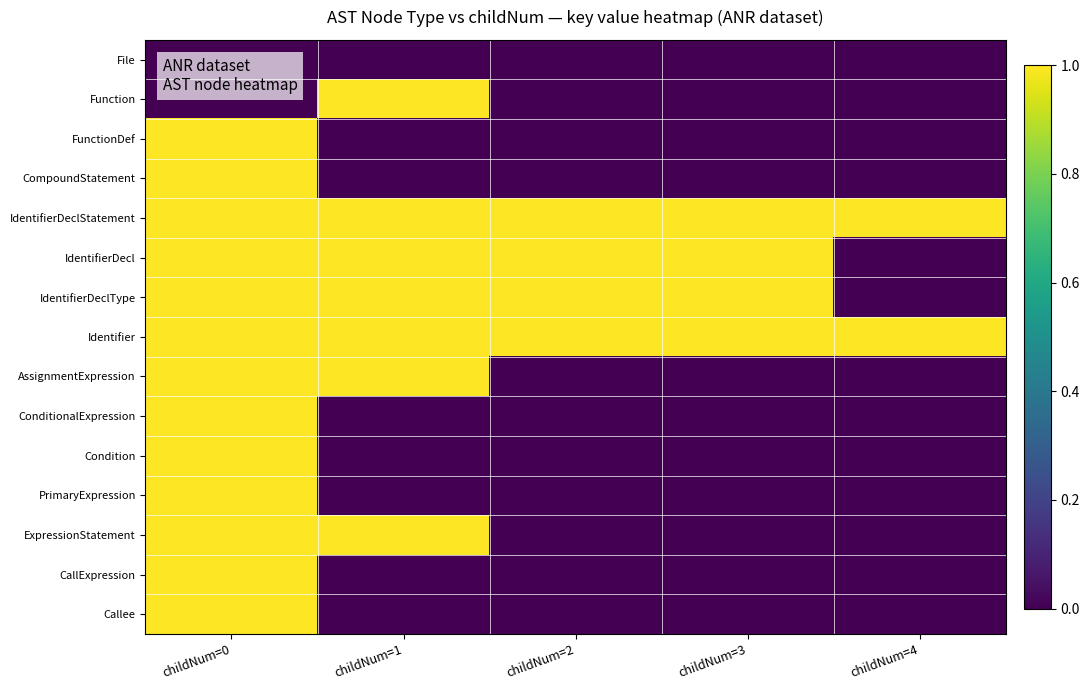

At which category does the chart reach its peak across all series?

childNum=1